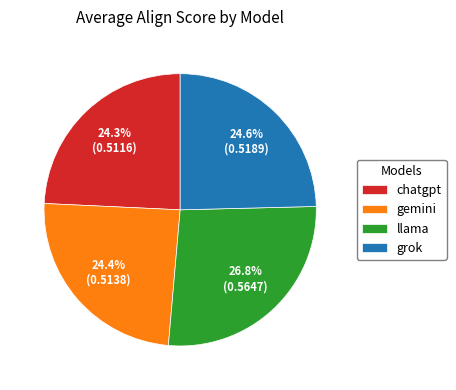

Is there a majority slice in this chart?

No